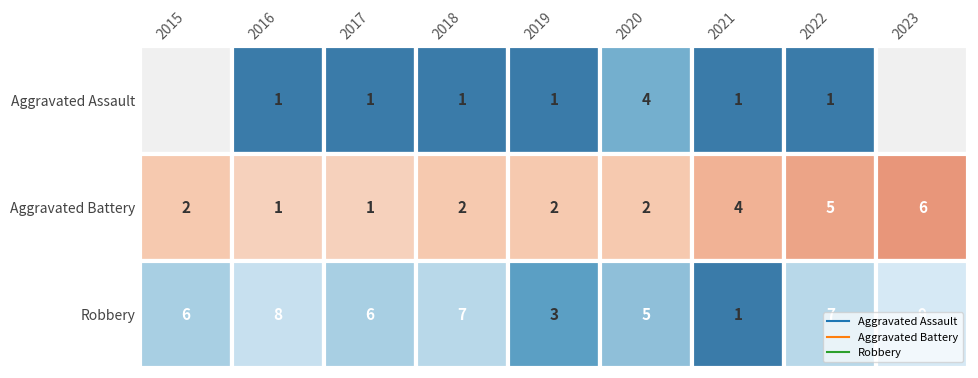

At which label does Aggravated Battery first exceed 2?

2021